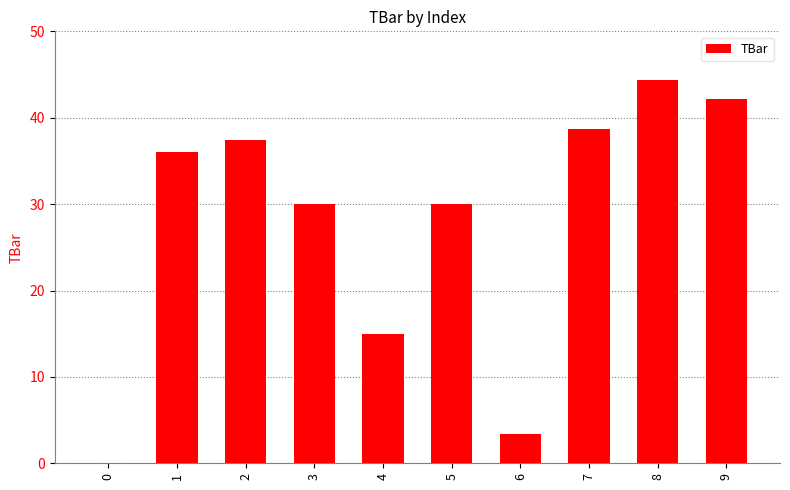

What is the sum of all values?

277.0